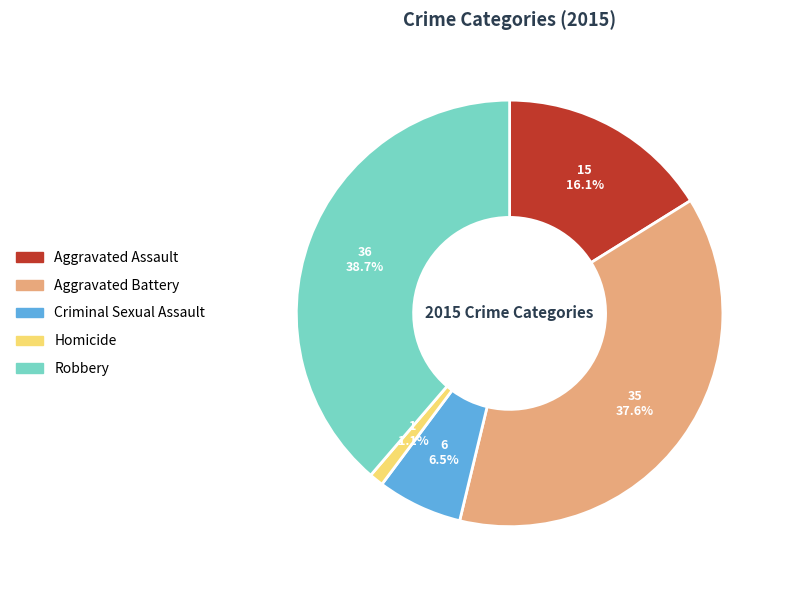

Is Homicide the majority of the pie?

No